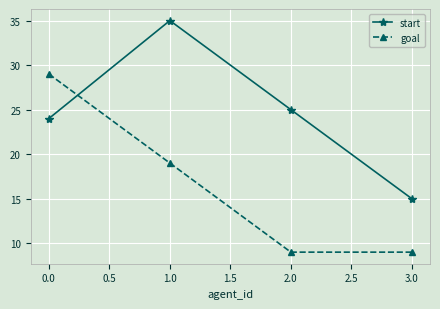

What is the difference between the second highest and minimum values in the goal series?

10